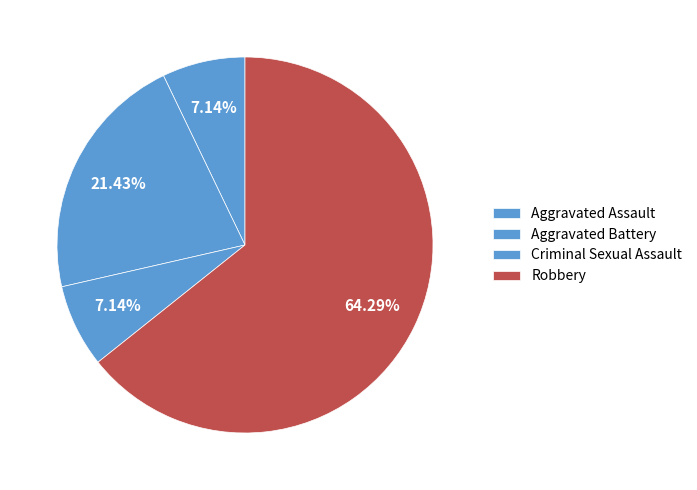

Is it true that Aggravated Battery is 21% of the pie?

True